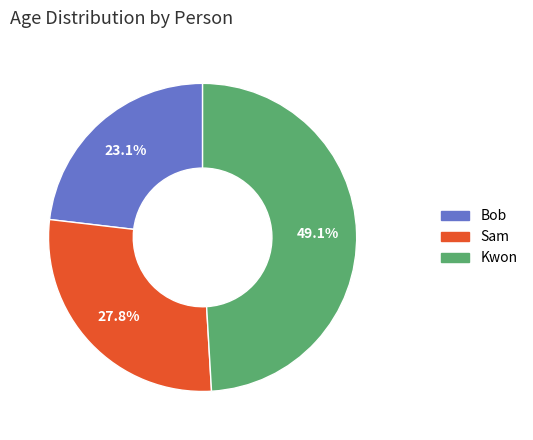

What is the total percentage of Sam and Kwon?

76.9%